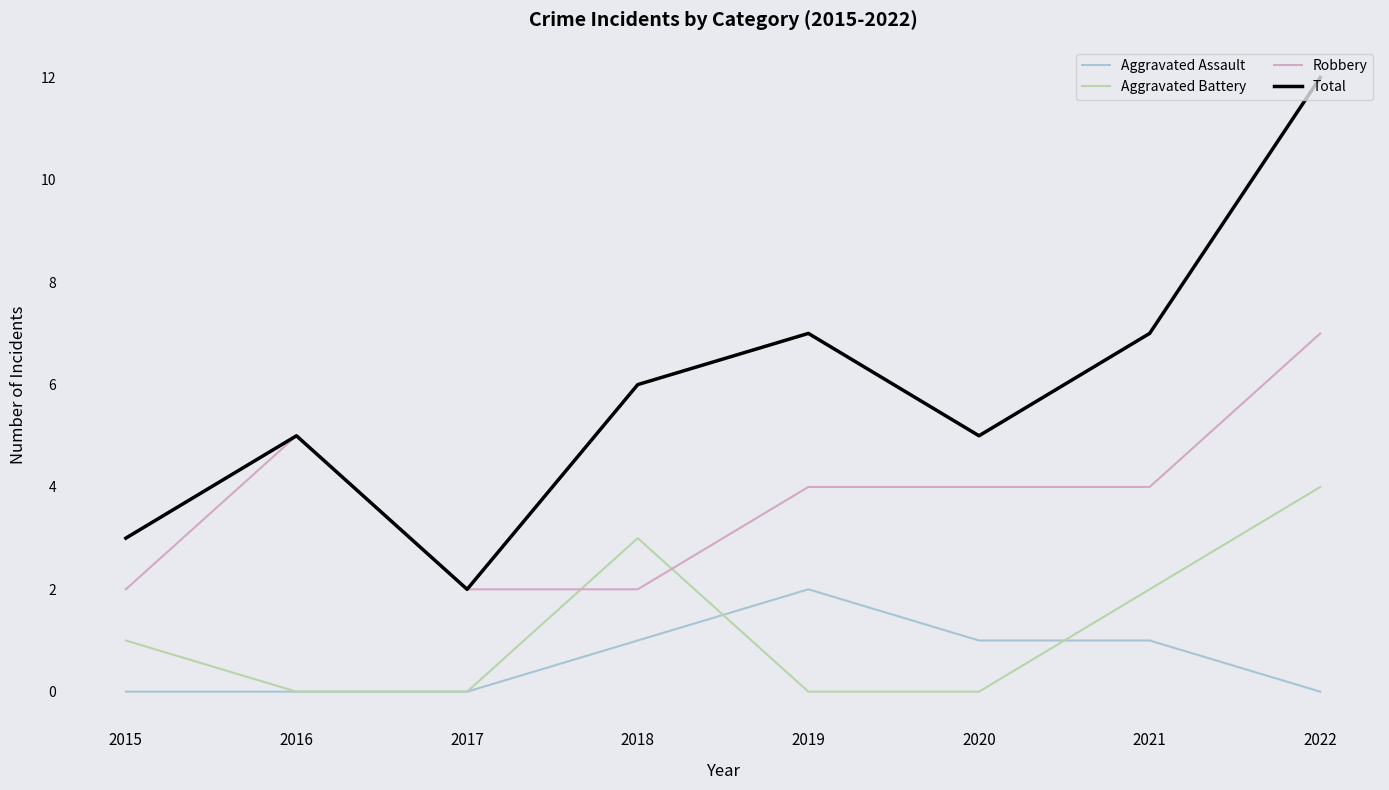

What is the difference between the highest and lowest values at 2015?

3